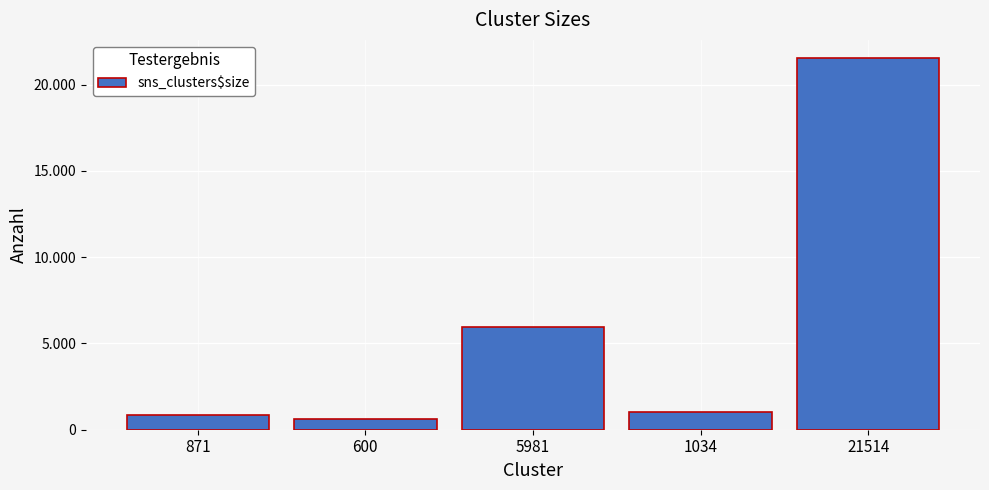

Does the chart contain any negative values?

No